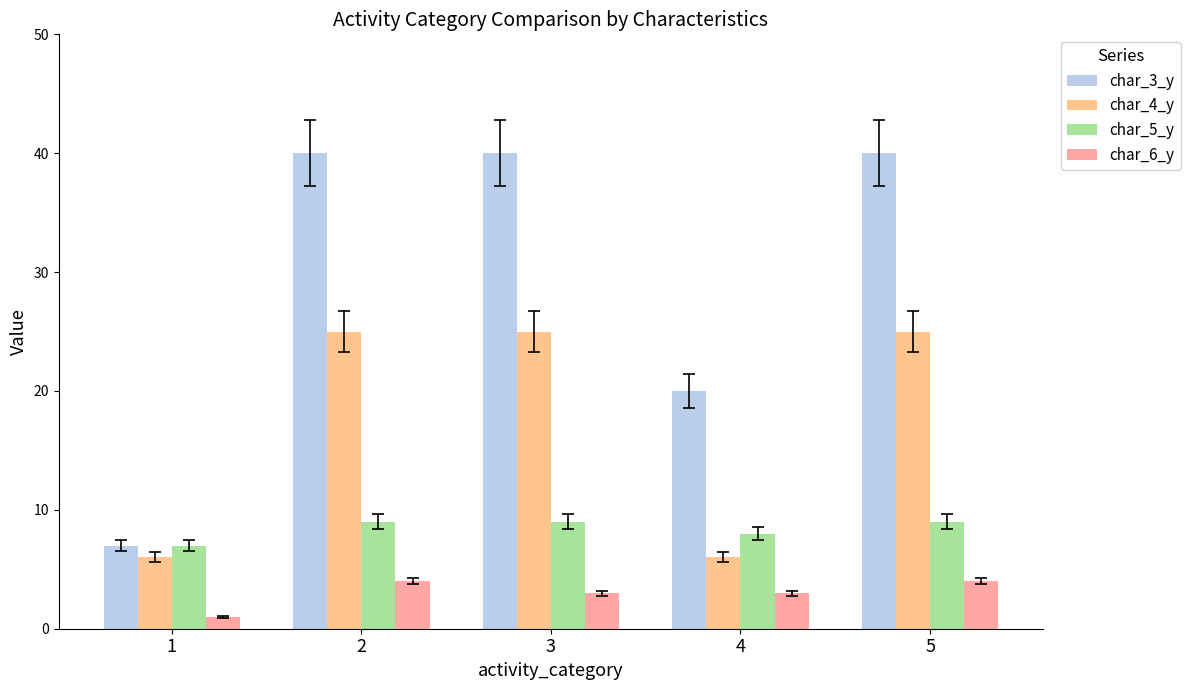

List the series in order of their peak value, lowest first.

char_6_y, char_5_y, char_4_y, char_3_y